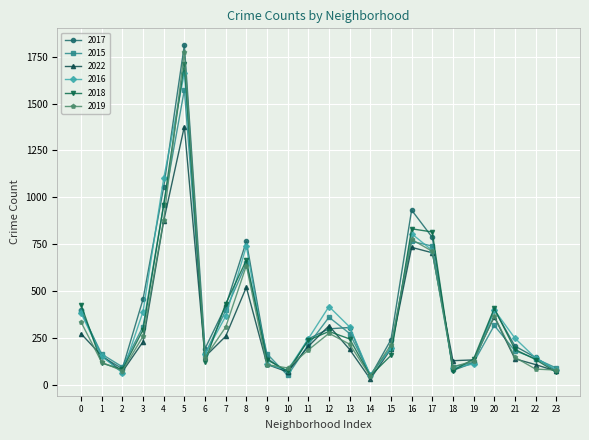

How many data points does each series have?

24